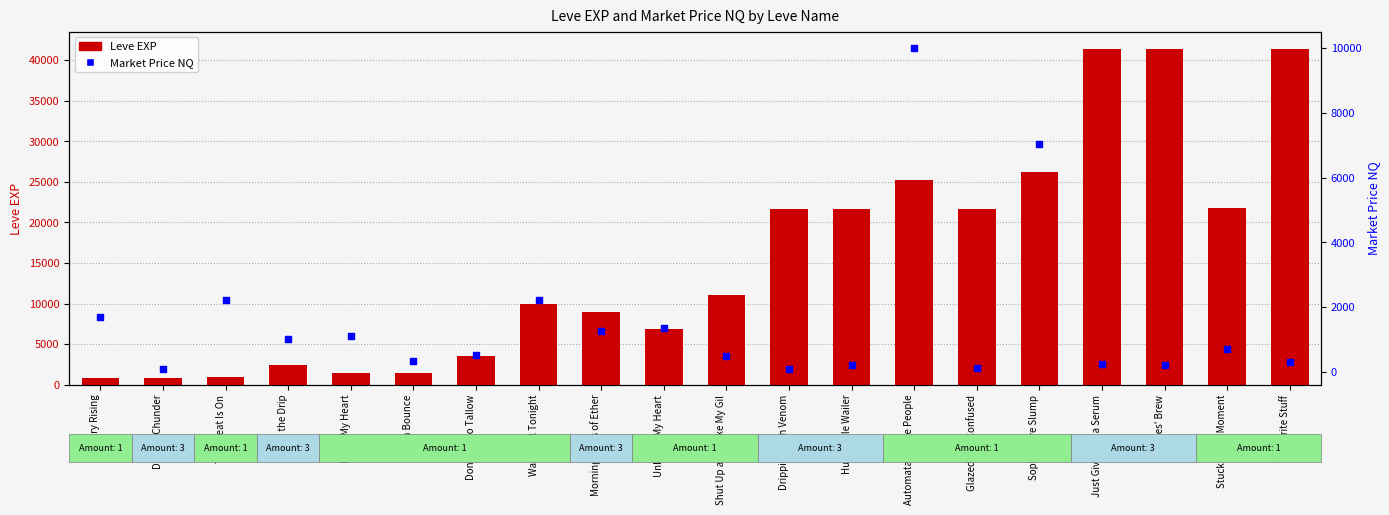

At which category is the sum across all series the highest?

The Write Stuff